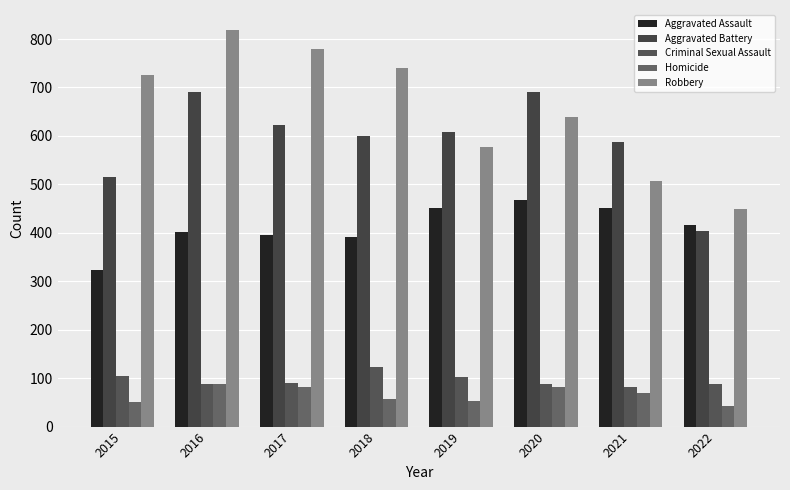

Where does the Homicide series first go above 69?

2016